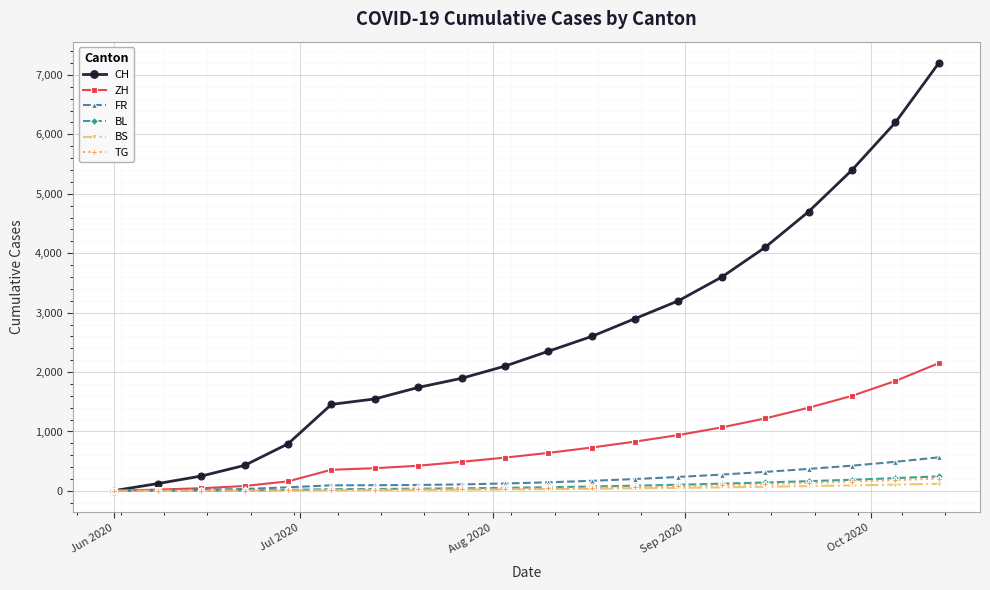

Which series has the largest range (max minus min)?

CH